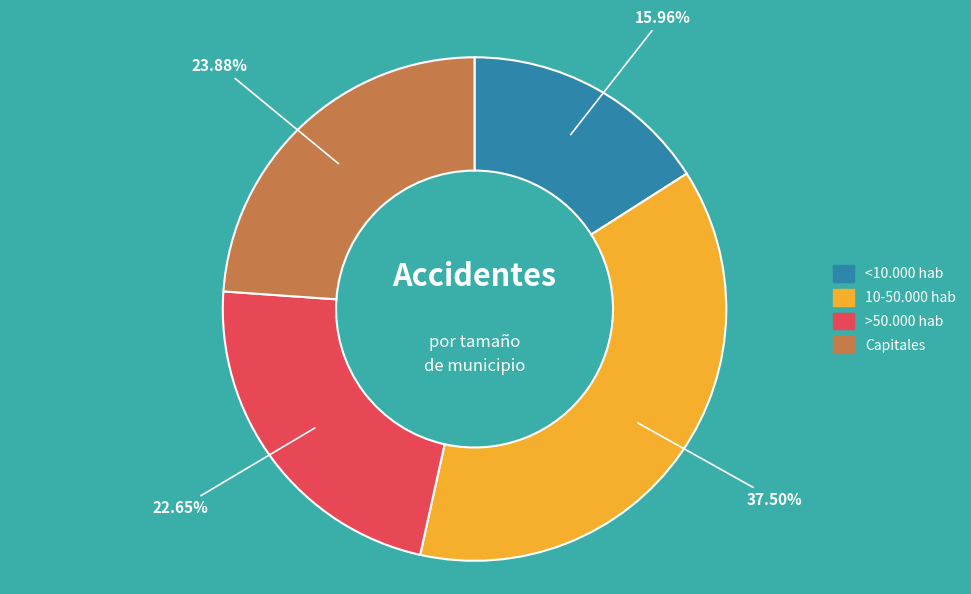

To the nearest percent, what portion does >50.000 hab represent?

23%